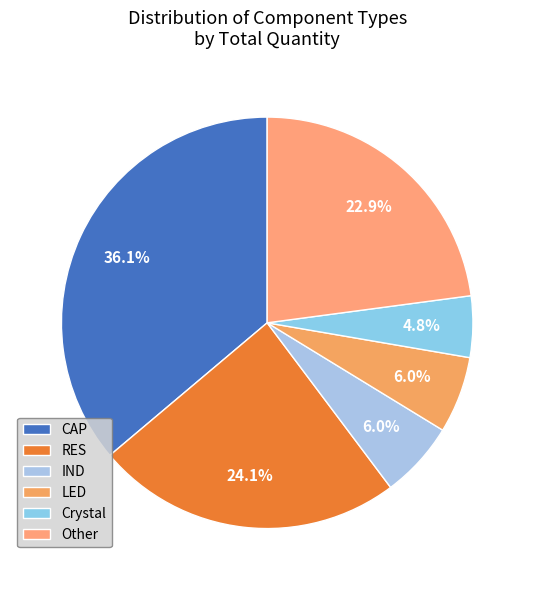

To the nearest percent, what is the combined percentage of Crystal and Other?

28%